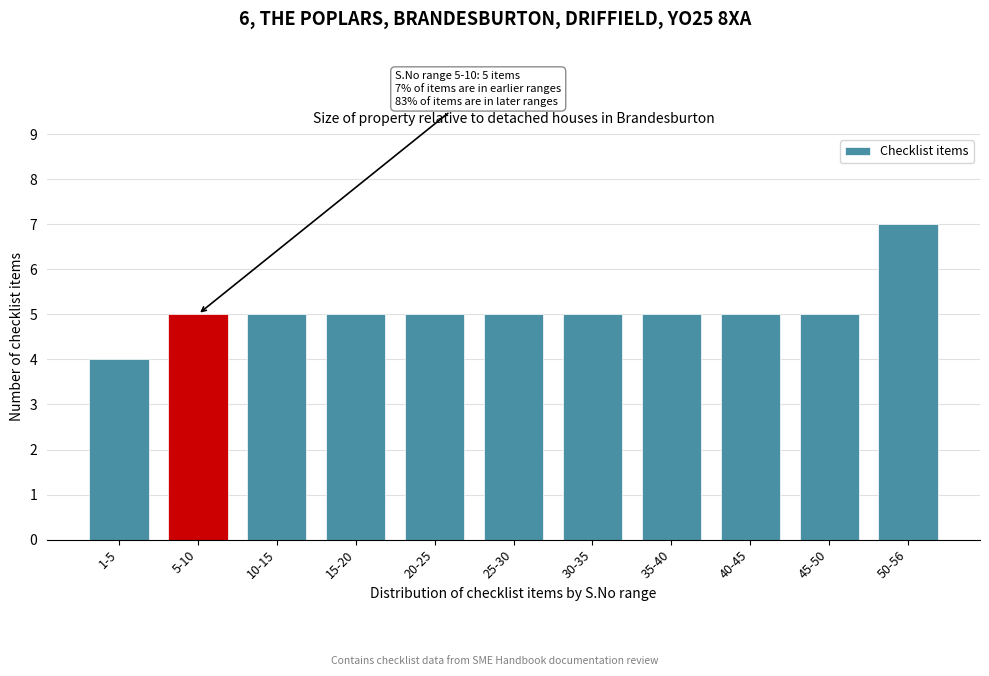

Reading left to right, list all the values displayed in this chart.

4	5	5	5	5	5	5	5	5	5	7